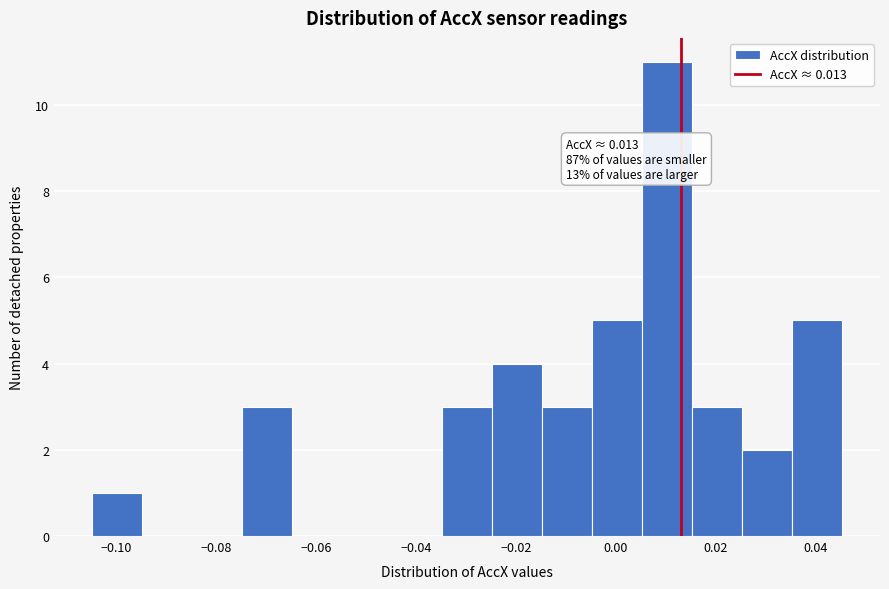

Which range on the x-axis has the tallest bar?

0.006 to 0.016